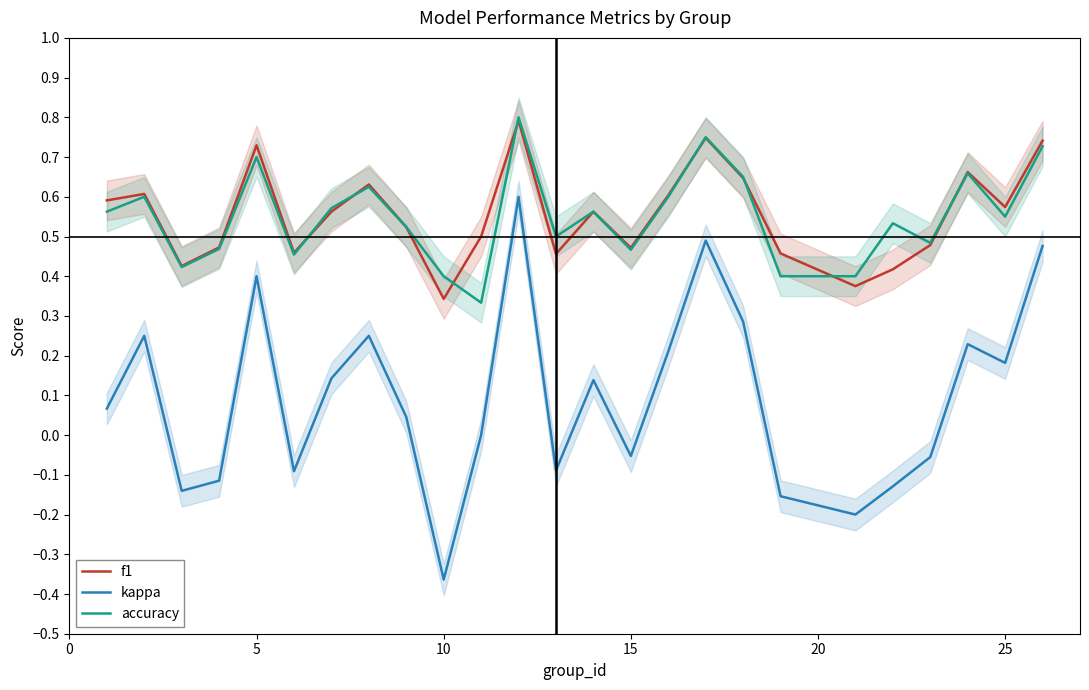

How many series are shown in this chart?

3